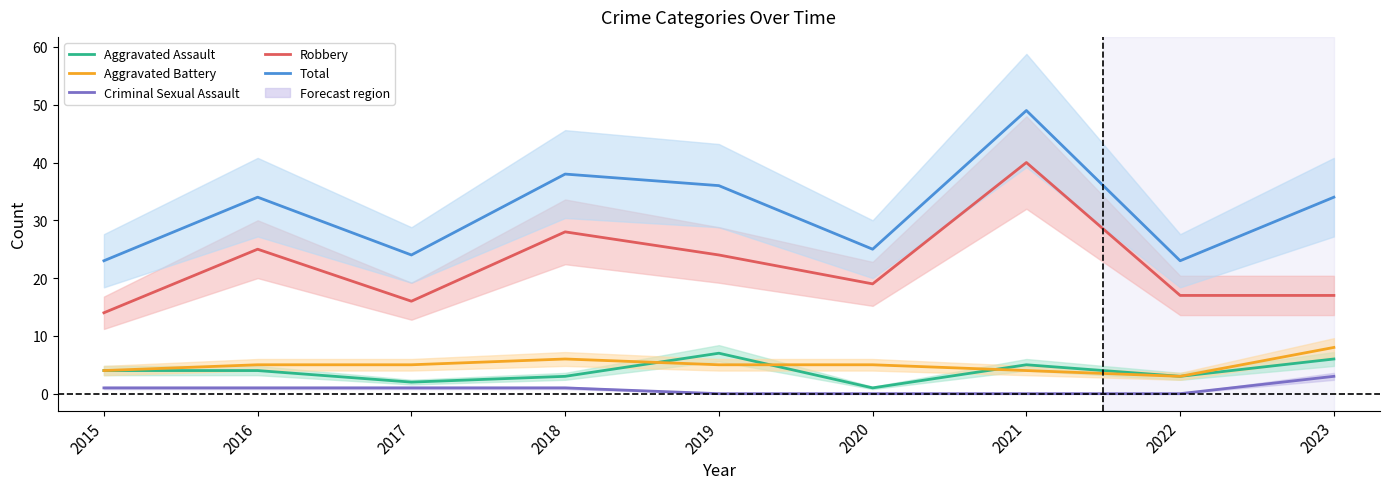

Between 2019 and 2021, which series saw the biggest shift?

Robbery